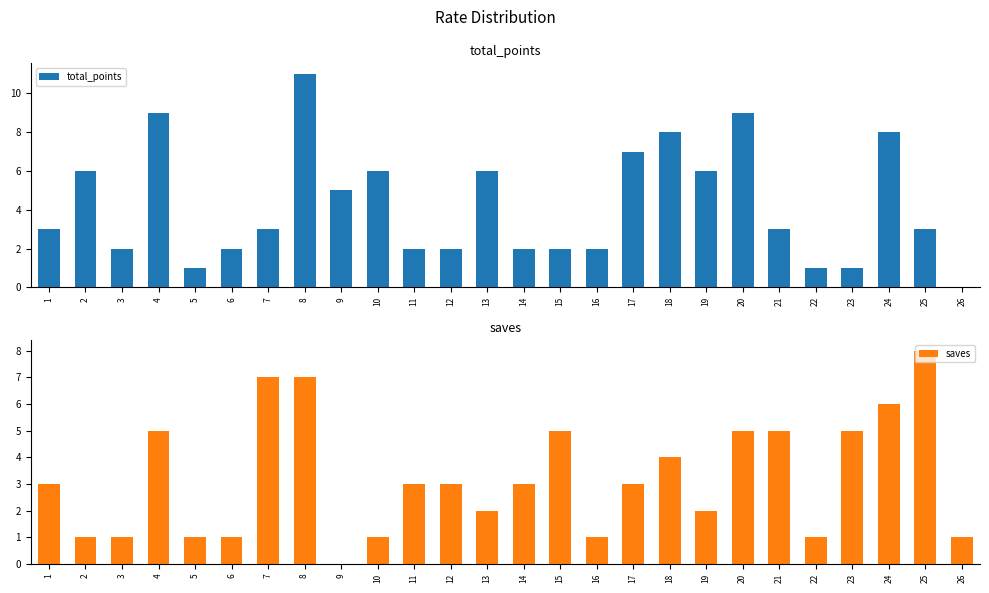

What is the difference between the maximum and minimum values in the saves series?

8